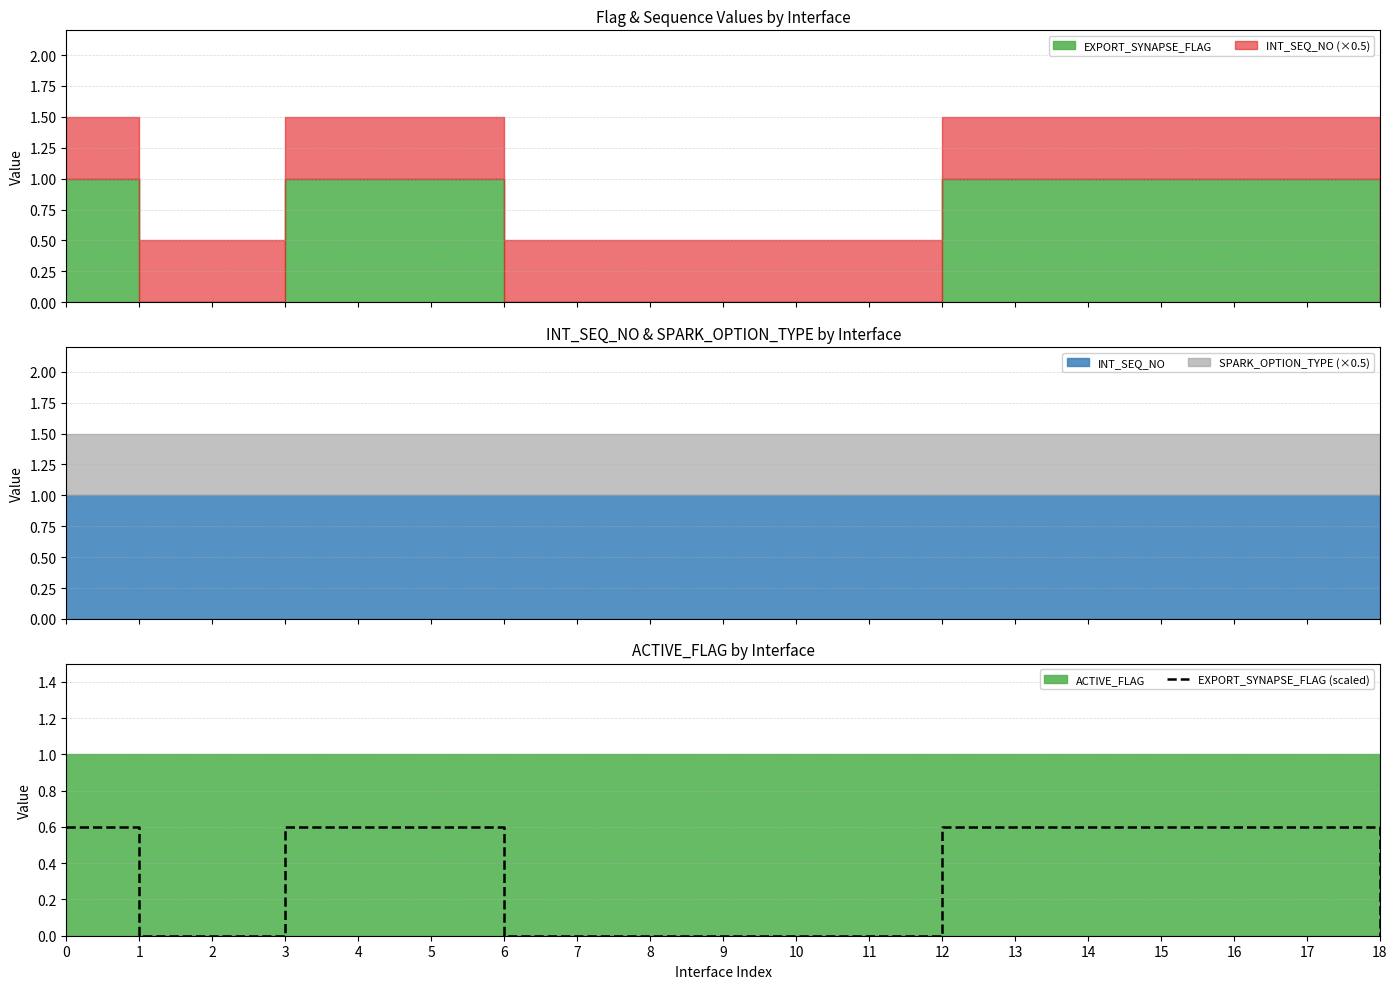

The EXPORT_SYNAPSE_FLAG (scaled) series shows 0.0 at 2. True or false?

True